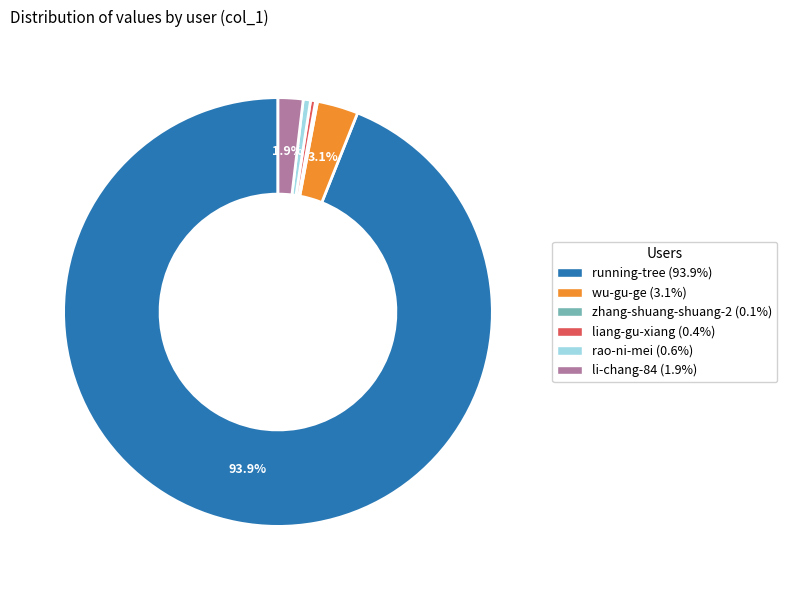

What percentage do wu-gu-ge (3.1%) and running-tree (93.9%) together represent?

97.0%